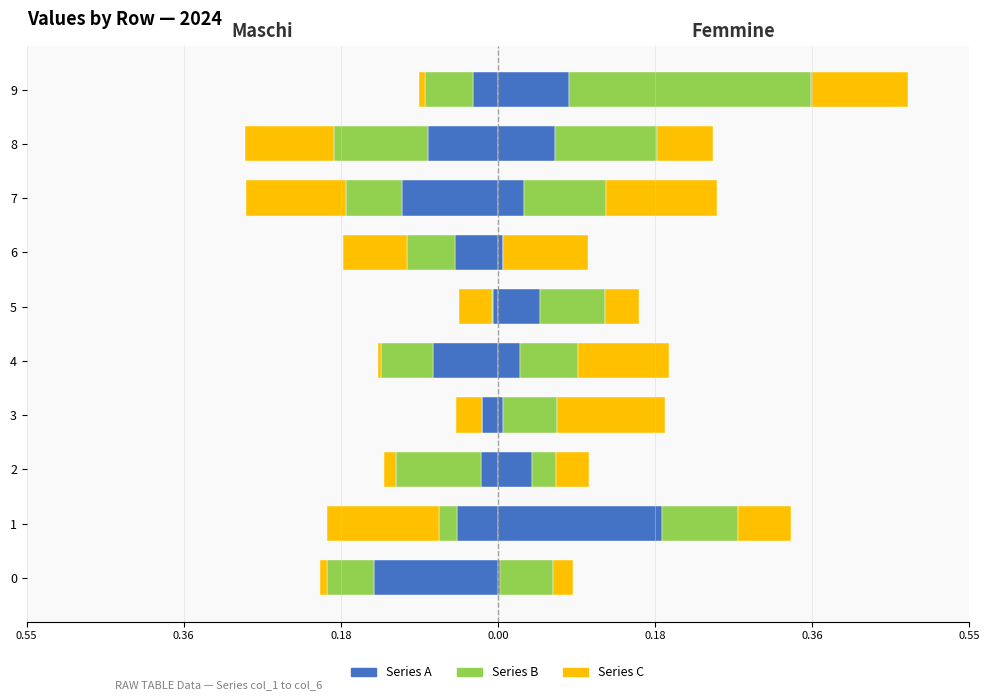

The value of Series B (Left) at 7 is -0.1. True or false?

True